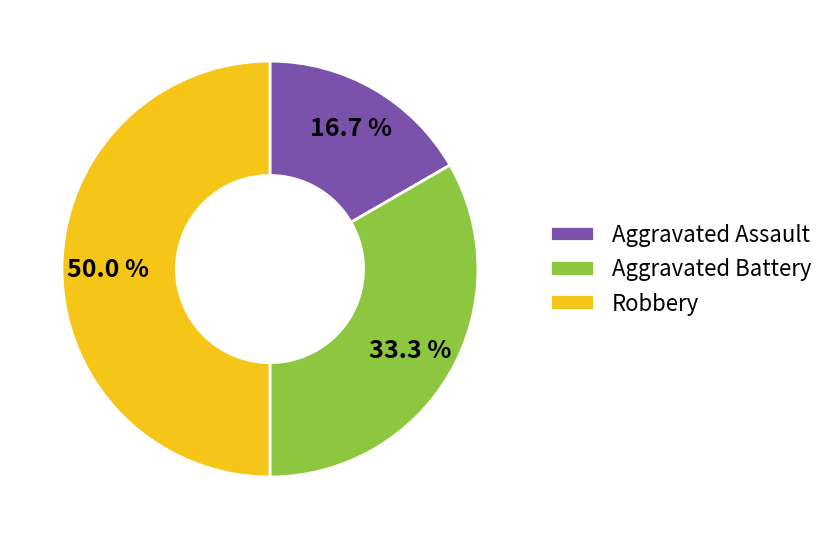

Does Aggravated Assault account for over 50% of the chart?

No